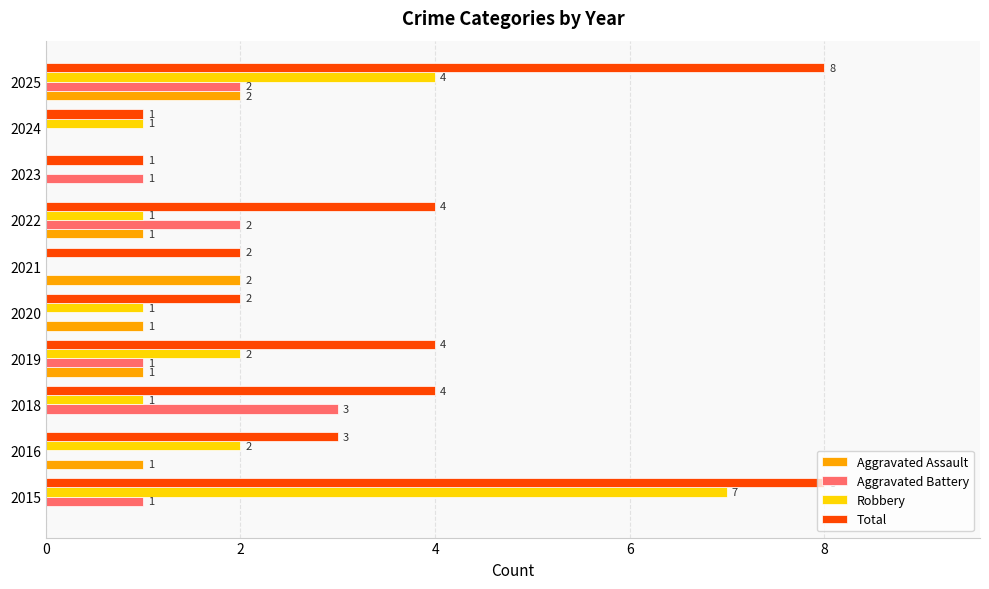

How many Robbery values are between 1 and 2?

6